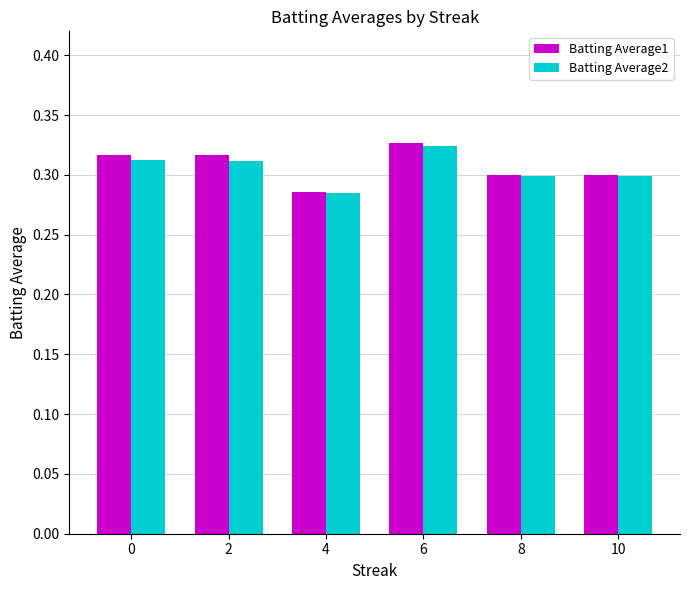

Where is Batting Average1 nearest to the value 0?

4